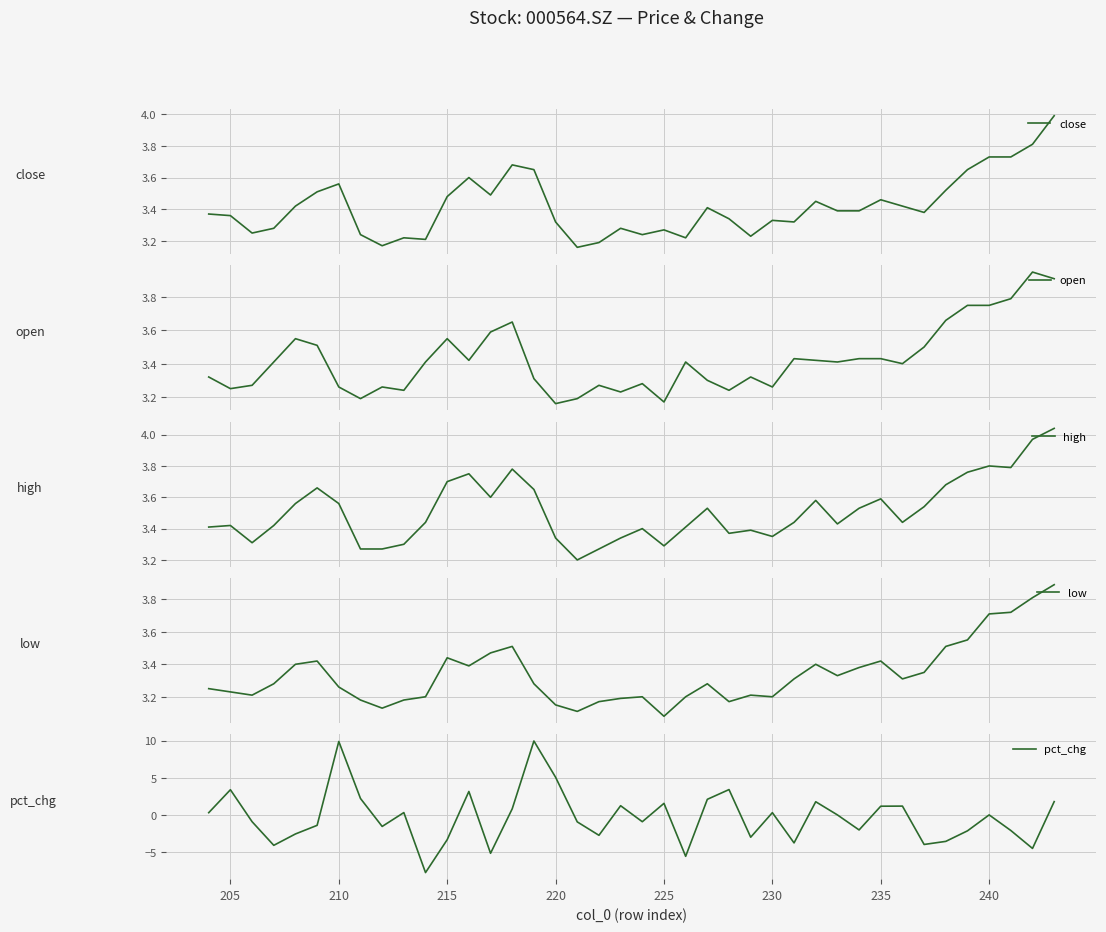

How many intersections are there between pct_chg and open?

8